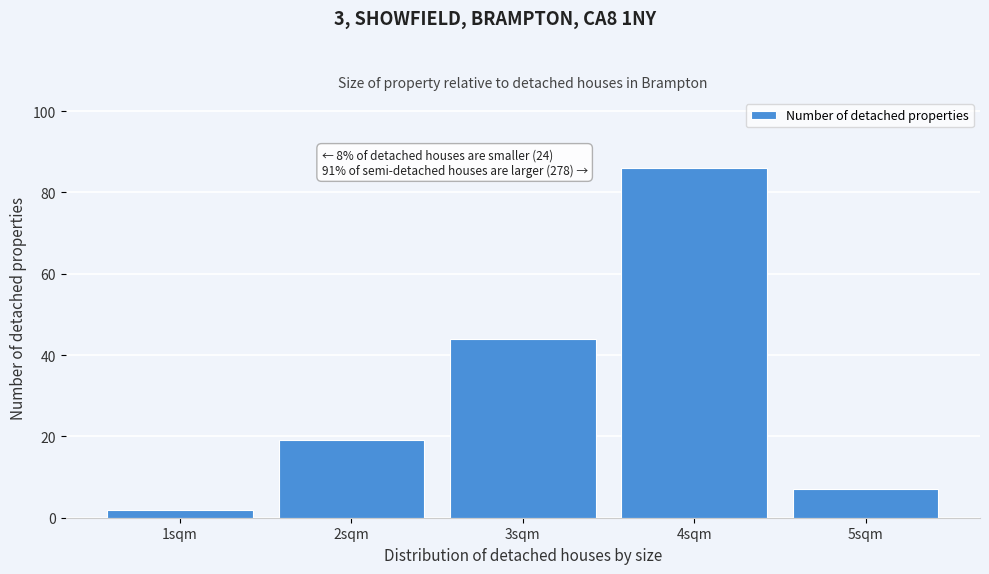

Over which range of the x-axis is the bar tallest?

3.5 to 4.5